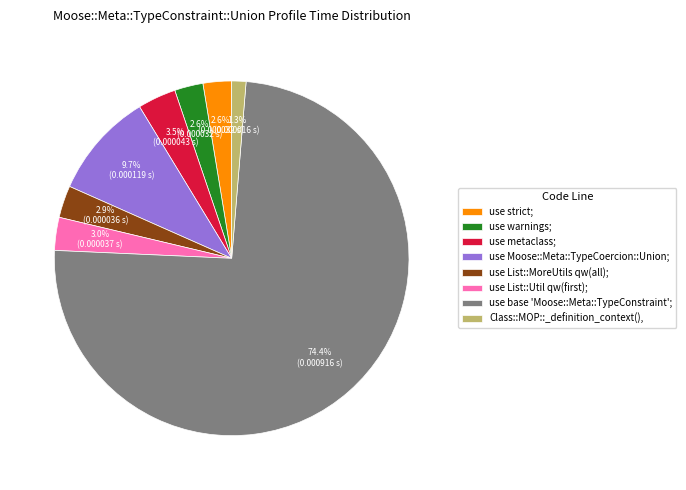

To the nearest percent, what portion does use Moose::Meta::TypeCoercion::Union; represent?

10%